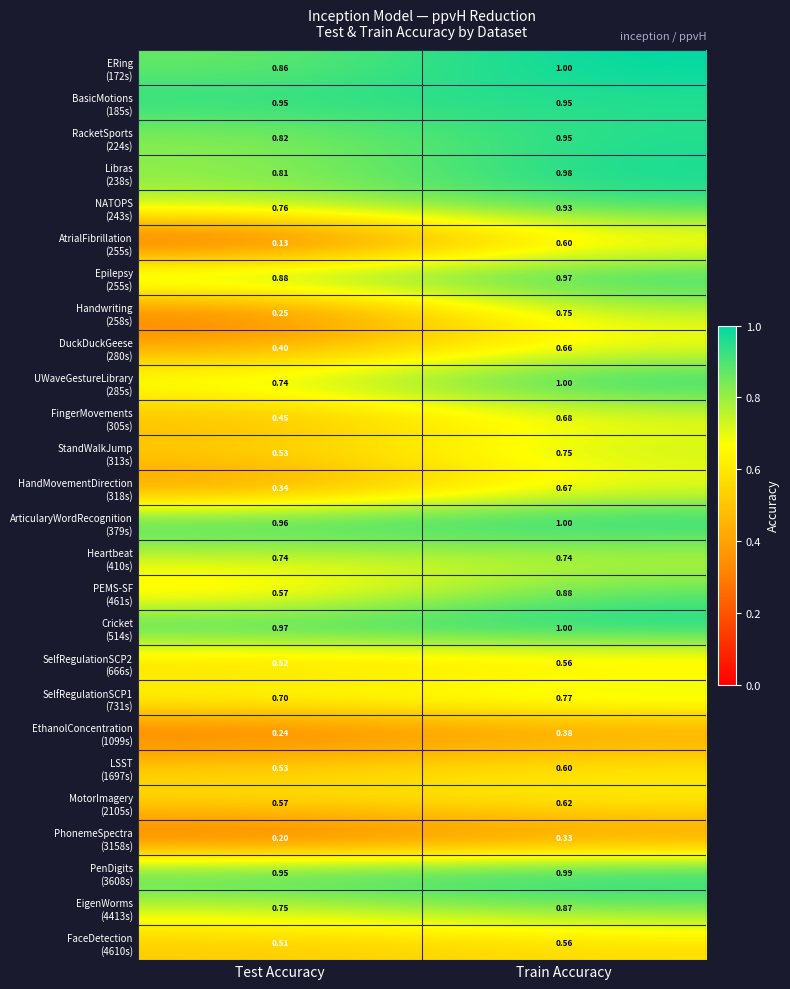

At which category is the sum across all series the highest?

Train Accuracy